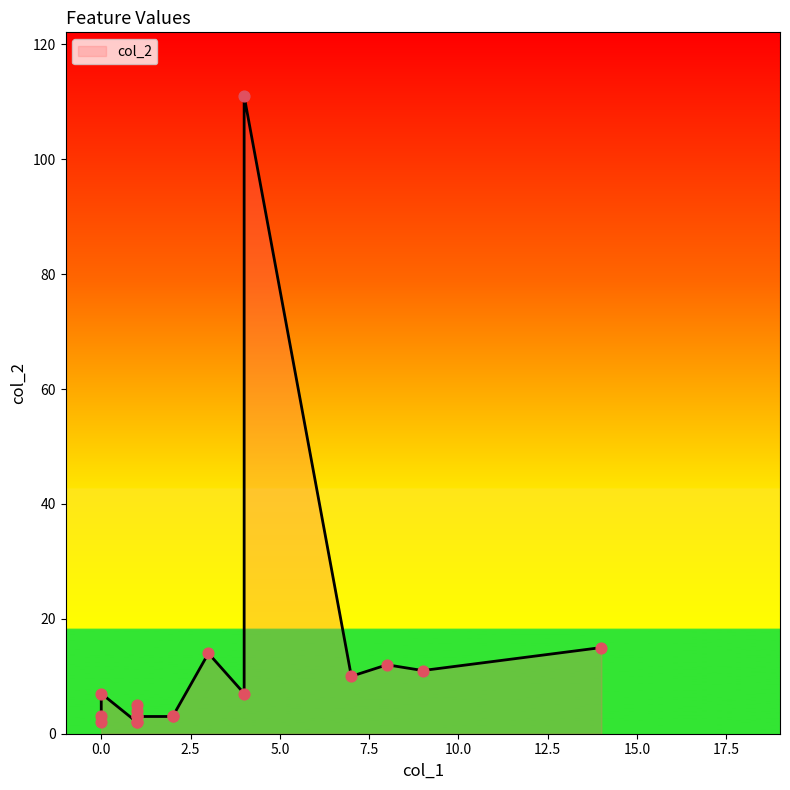

Which series has the largest total across all categories?

col_2